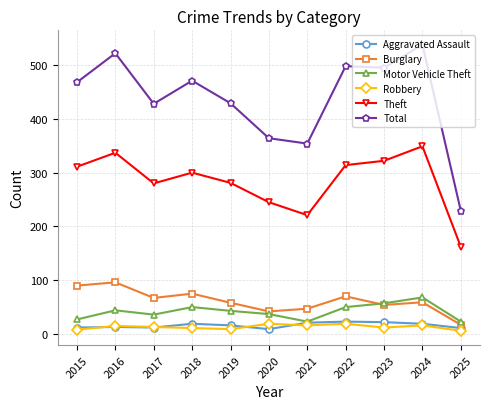

What is the value of the Robbery point at the 2nd from the left?

15